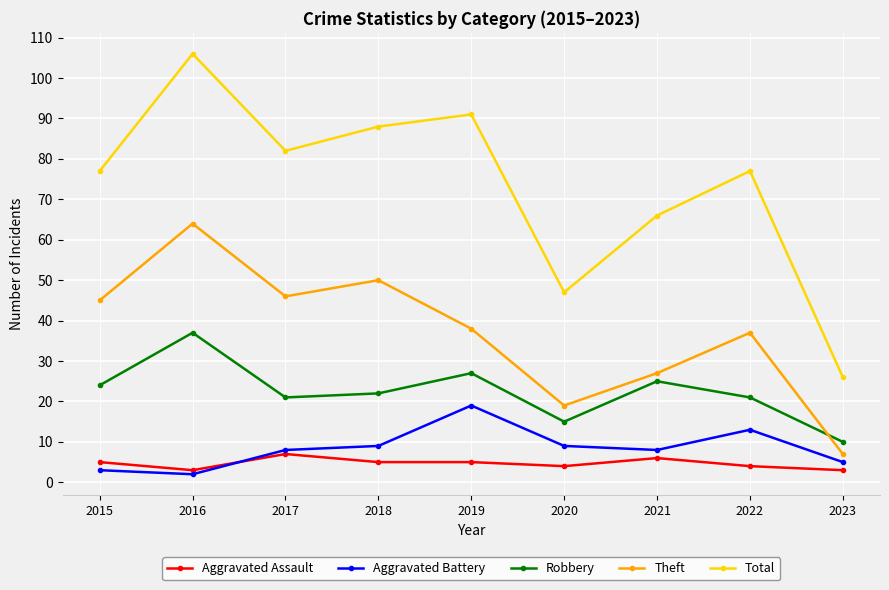

In Total, how many points are higher than both neighbors (excluding endpoints)?

3